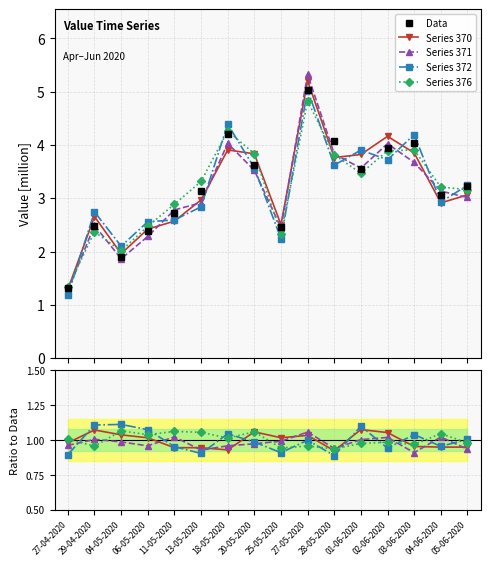

Reading left to right, extract all data points from this chart.

Data: 1.3	2.5	1.9	2.4	2.7	3.1	4.2	3.6	2.5	5.0	4.1	3.6	4.0	4.0	3.1	3.2
Series 370: 1.0	1.1	1.0	1.0	0.9	0.9	0.9	1.1	1.0	1.0	0.9	1.1	1.1	1.0	0.9	0.9
Series 371: 1.0	1.0	1.0	1.0	1.0	0.9	1.0	1.0	1.0	1.1	0.9	1.0	1.0	0.9	1.0	0.9
Series 372: 0.9	1.1	1.1	1.1	1.0	0.9	1.0	1.0	0.9	1.0	0.9	1.1	0.9	1.0	1.0	1.0
Series 376: 1.0	1.0	1.1	1.0	1.1	1.1	1.0	1.1	0.9	1.0	0.9	1.0	1.0	1.0	1.0	1.0